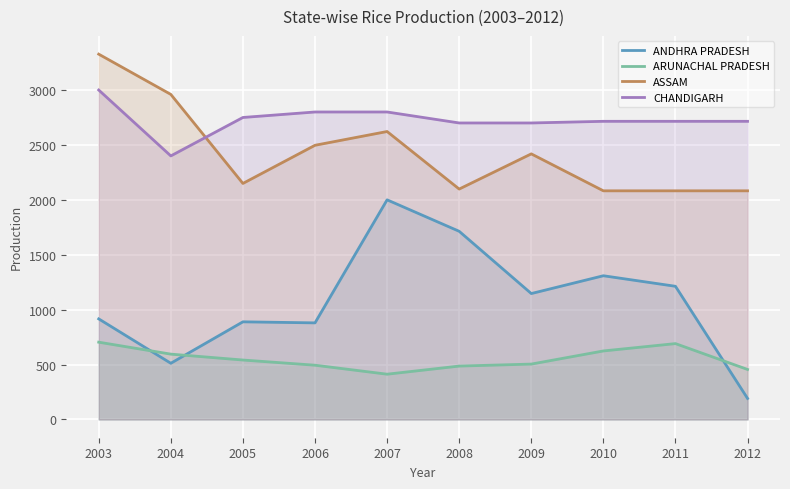

What is the highest value of the ARUNACHAL PRADESH series?

703.8